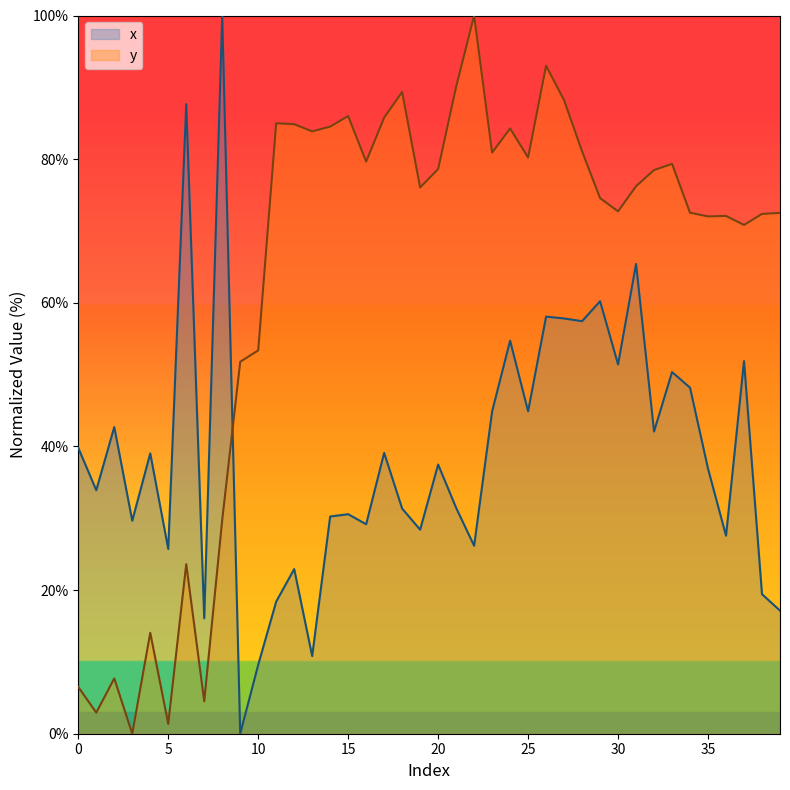

Where is the first local minimum for y?

1